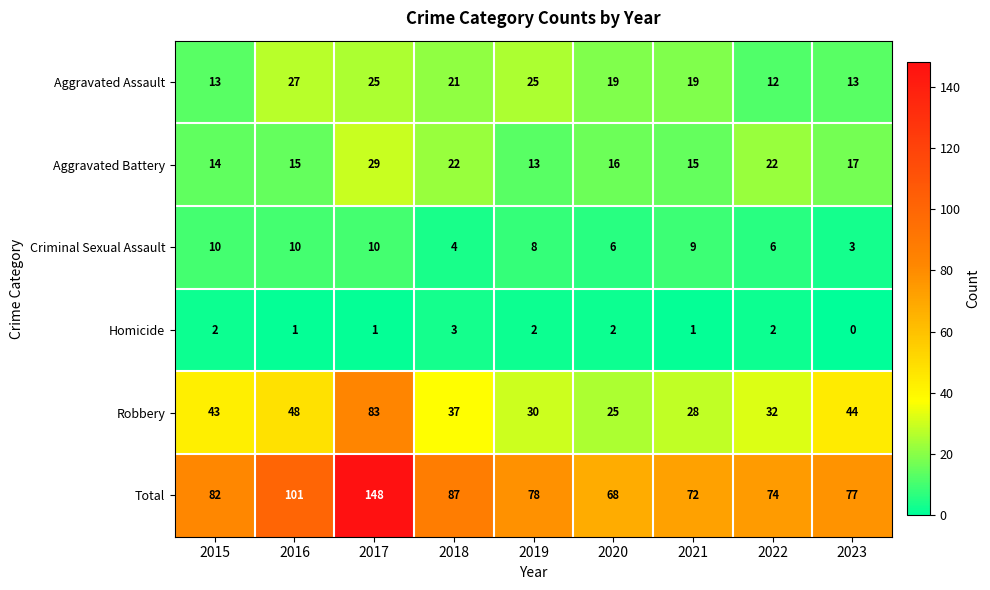

What is the sum of the Robbery values at 2022 and 2019?

62